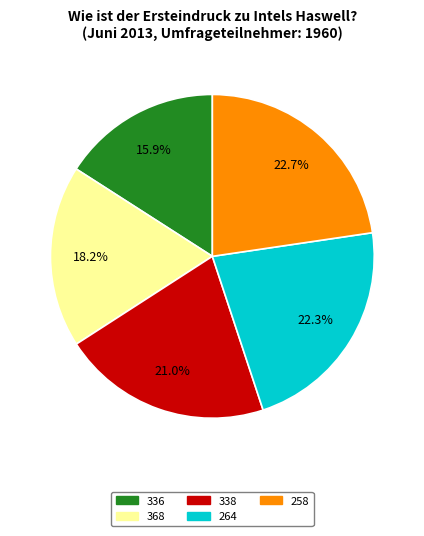

What is the ratio of the value at 258 to the value at 264?

1.0